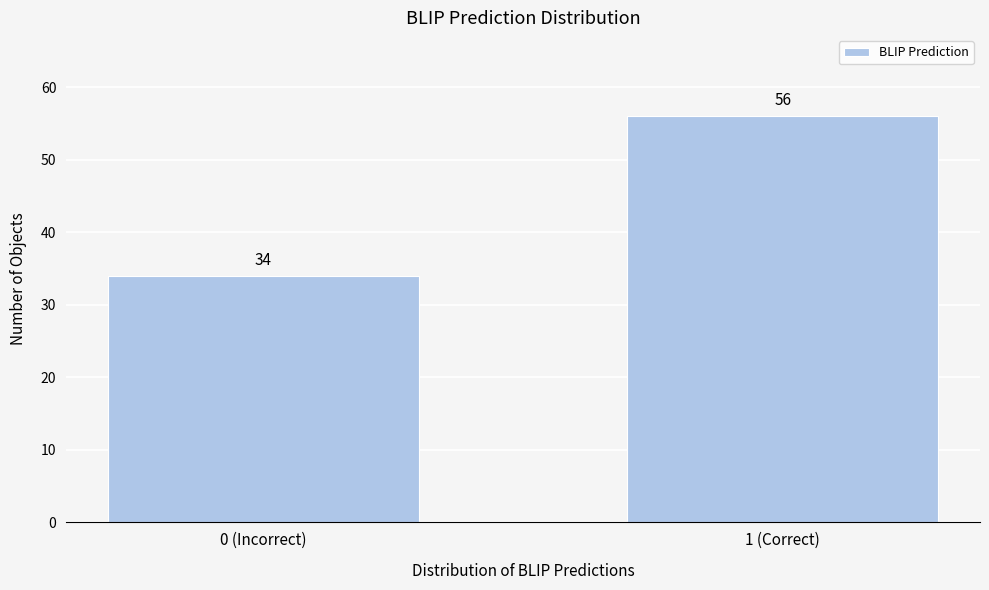

Reading left to right, extract all data points from this chart.

34	56